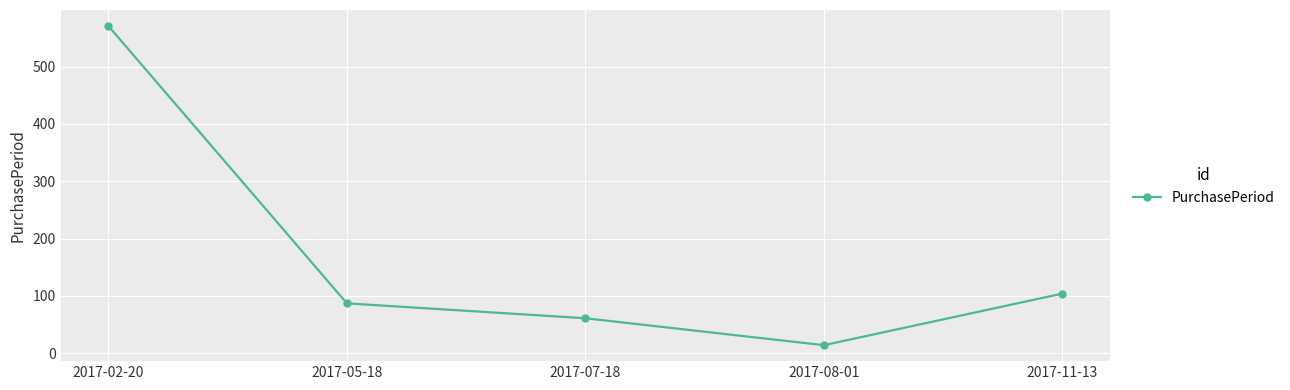

True or false: there are more than 0 points higher than both neighbors.

False